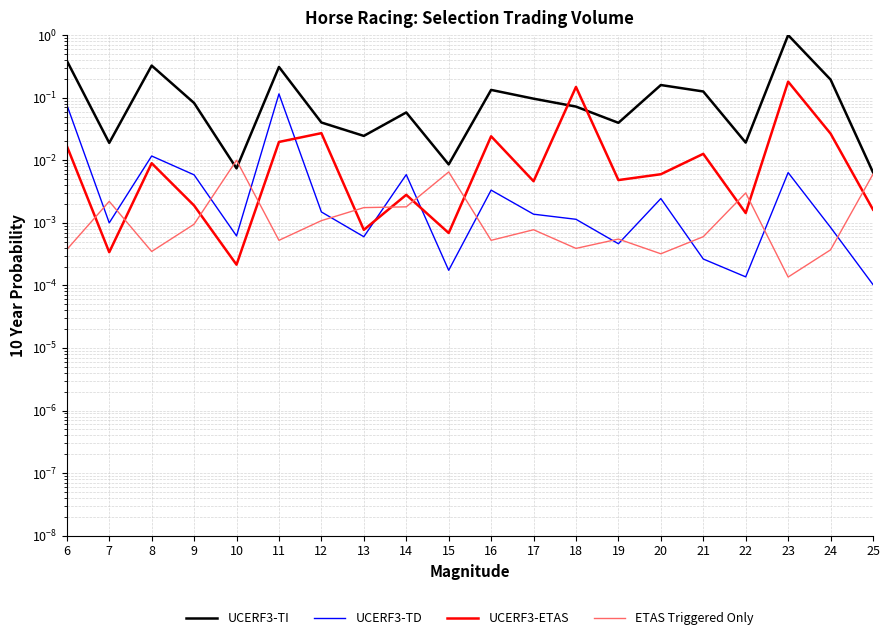

What is the difference between the second highest and minimum values in the UCERF3-TI series?

0.4